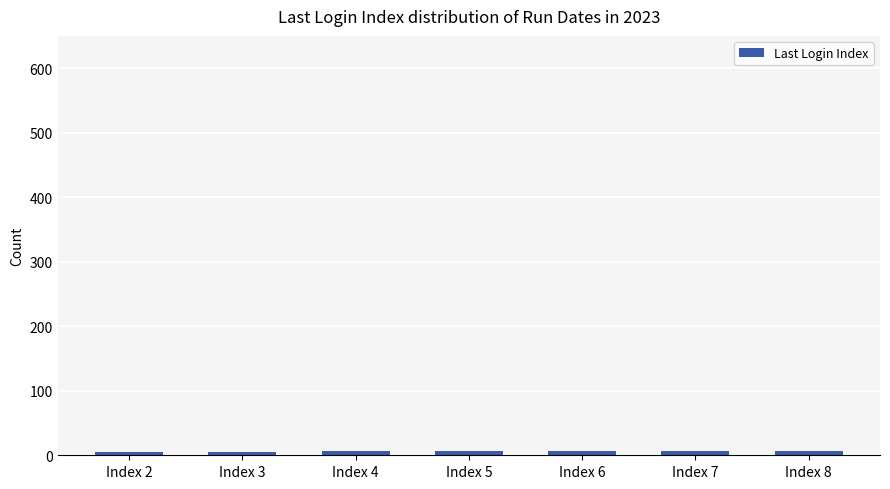

What is the difference between the second highest and second lowest values?

1